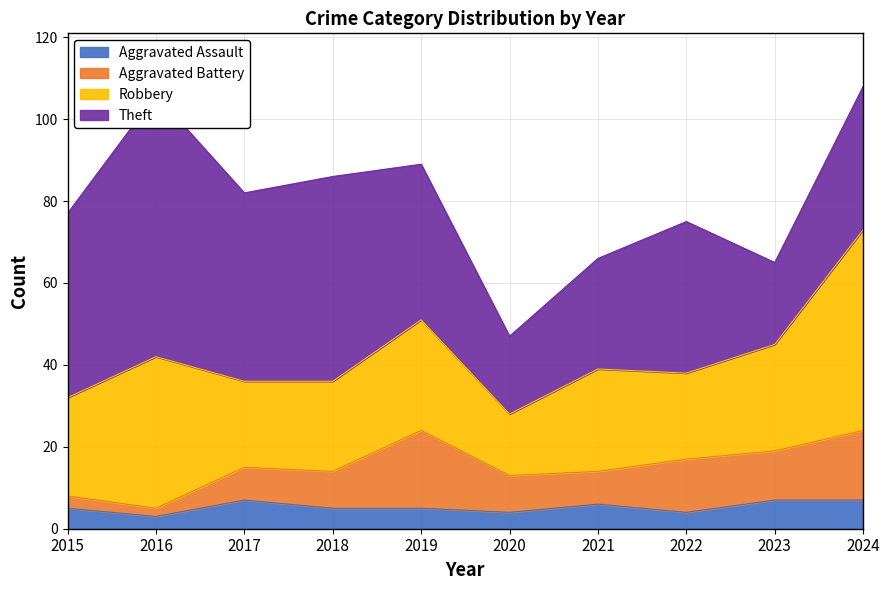

Count the number of data series in this chart.

4